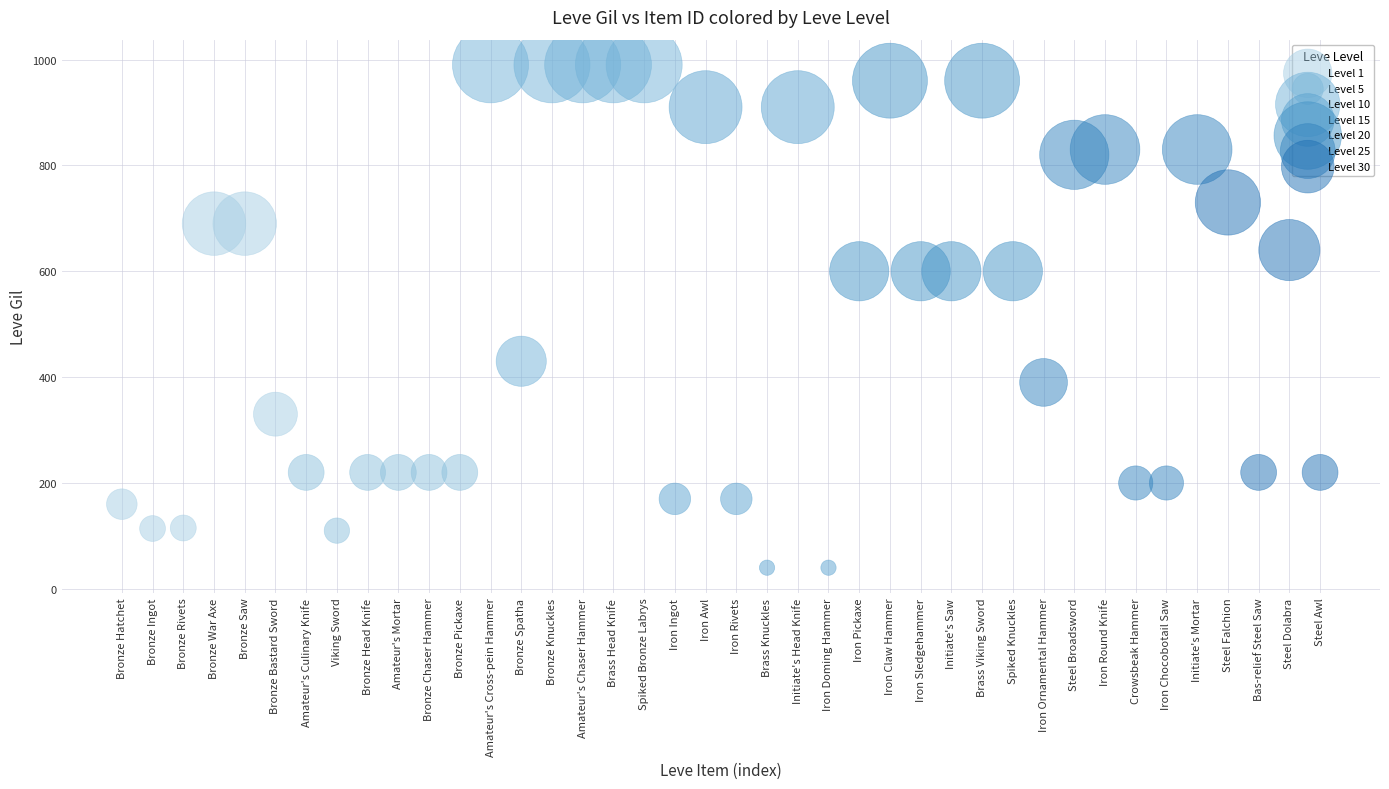

Which series contains the highest Y value?

Level 10